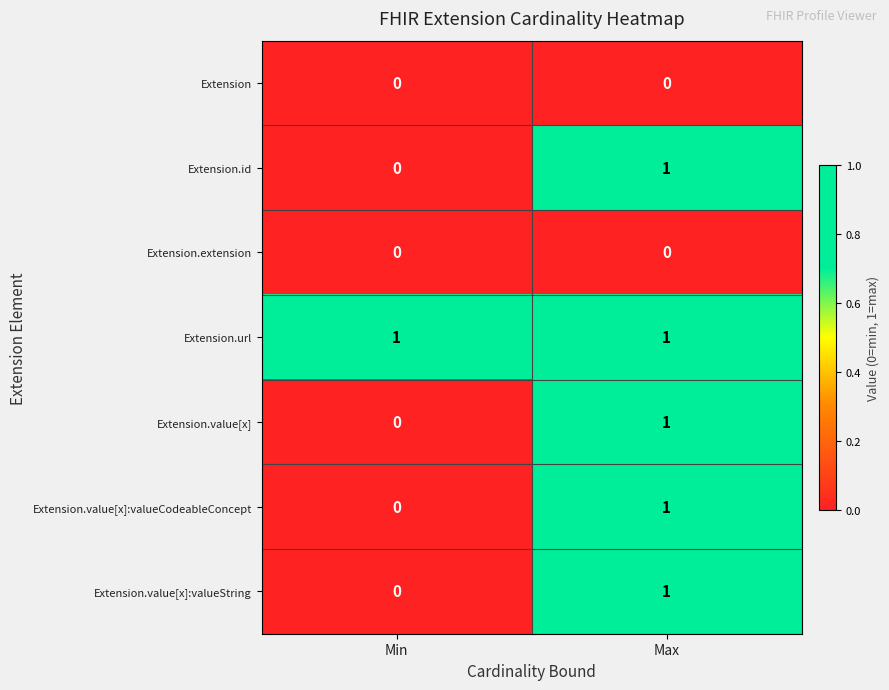

Rank the categories by Extension.value[x]:valueString value from highest to lowest.

Max, Min